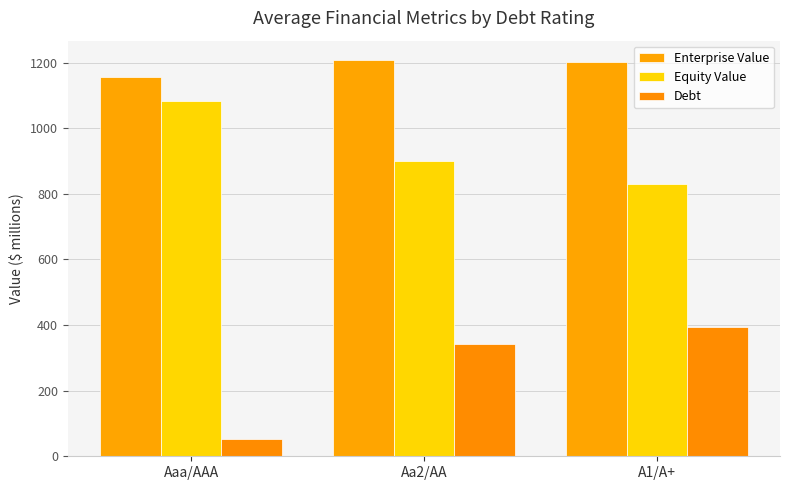

Which series has the largest total across all categories?

Enterprise Value